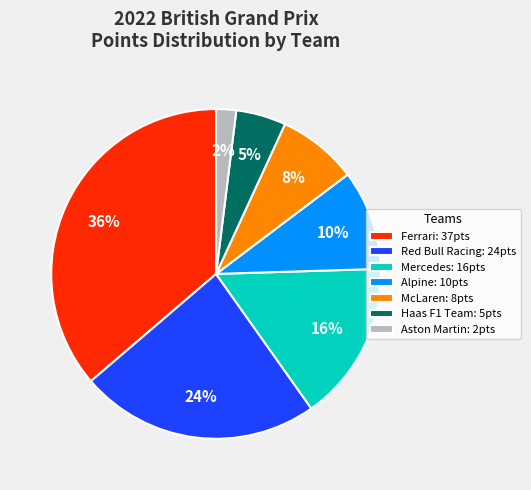

Rank the categories by value from lowest to highest.

Aston Martin: 2pts, Haas F1 Team: 5pts, McLaren: 8pts, Alpine: 10pts, Mercedes: 16pts, Red Bull Racing: 24pts, Ferrari: 37pts